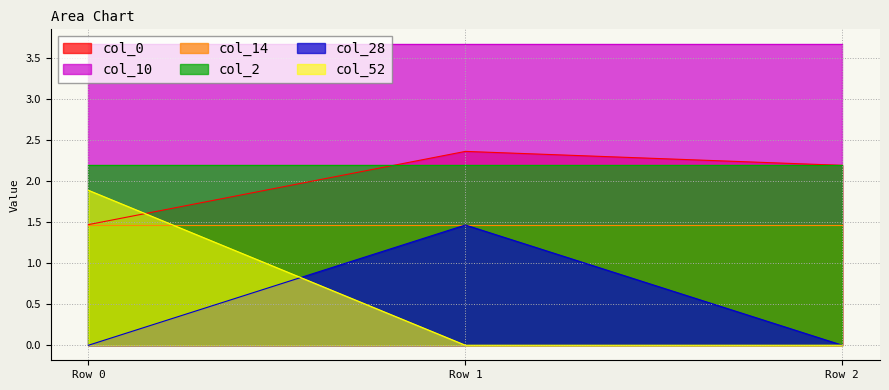

What is the difference between the highest and lowest values at Row 2?

3.7